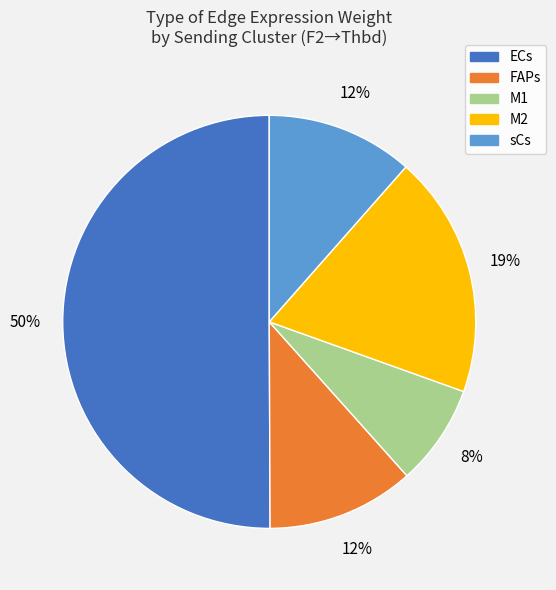

Do M1 and M2 together represent more than half of the pie?

No